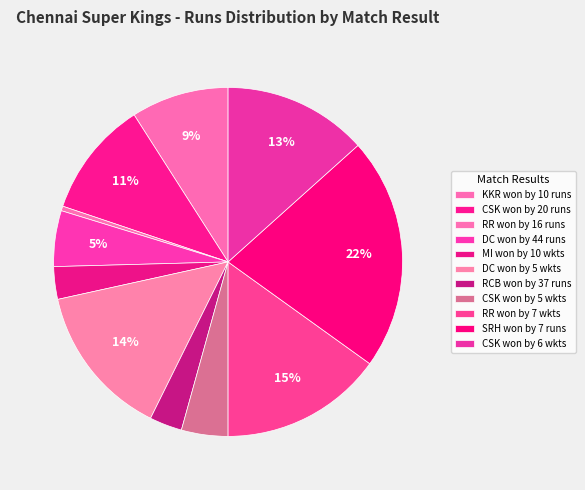

To the nearest percent, what is the average slice percentage?

9%